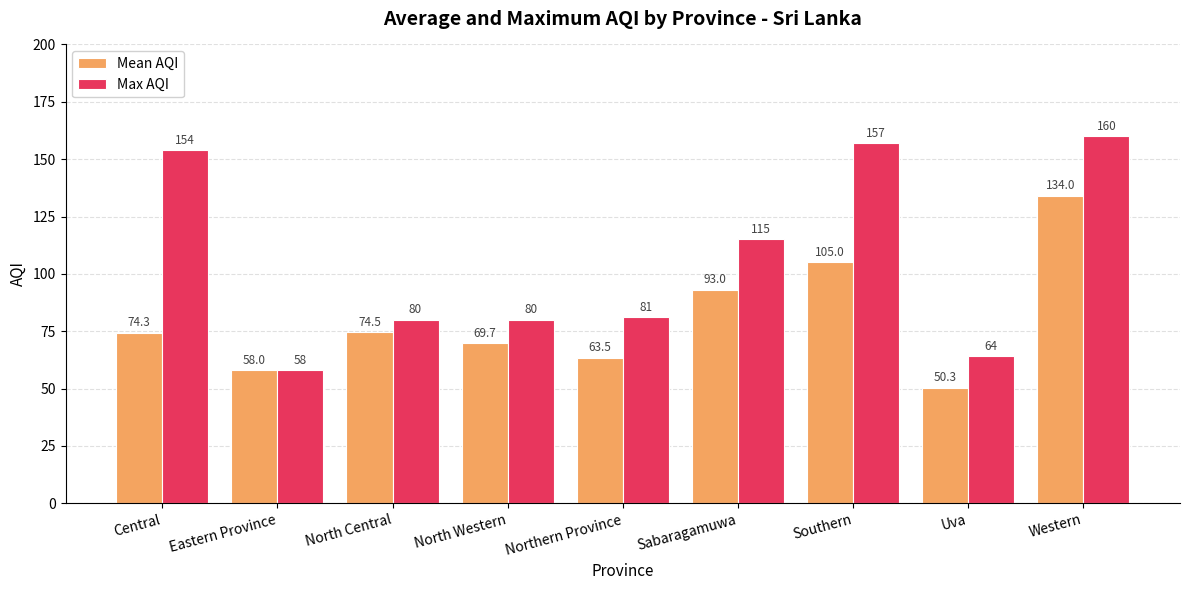

What is the sum of all Mean AQI values?

722.3